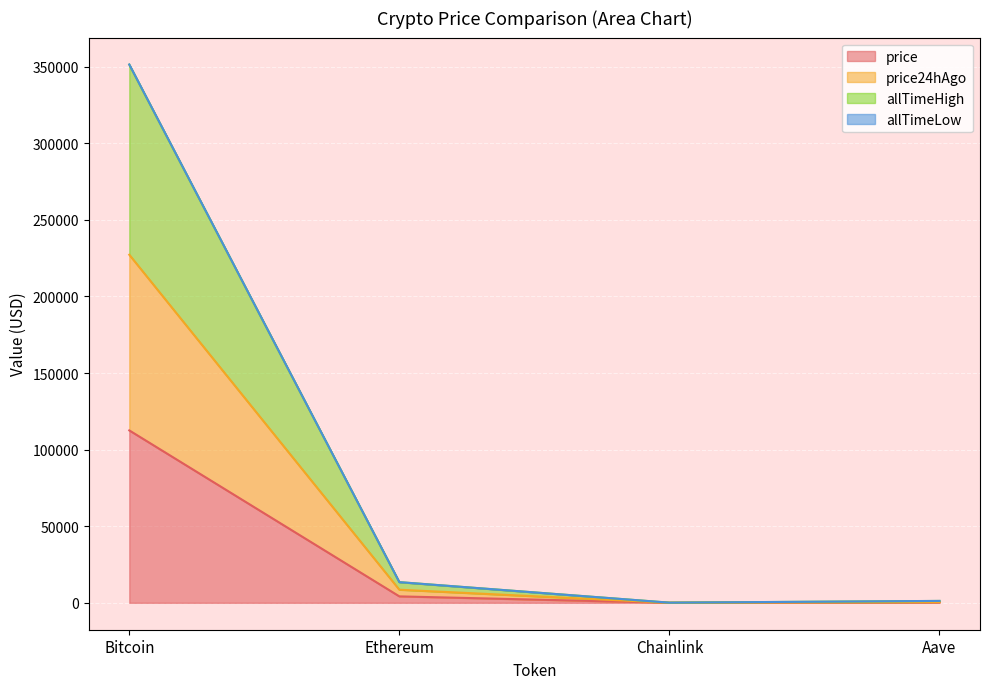

Is it true that price equals 177241.2 at Bitcoin?

False